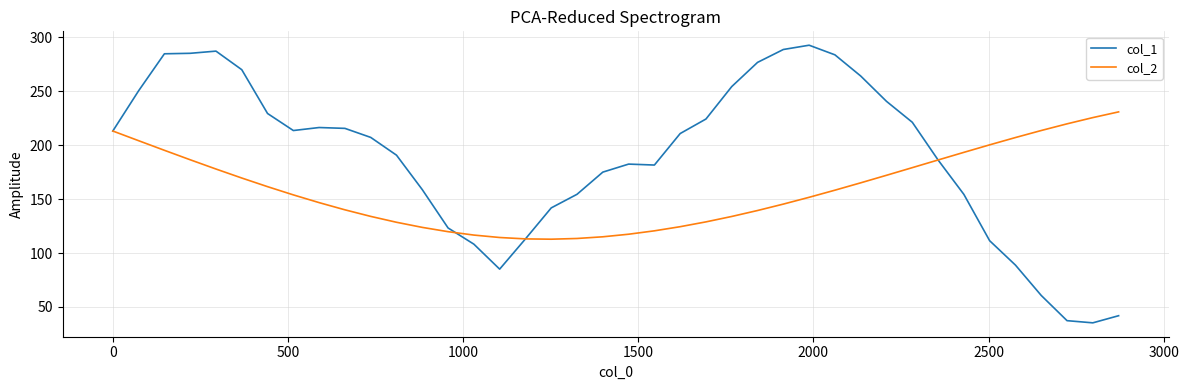

Which series has the largest total across all categories?

col_1